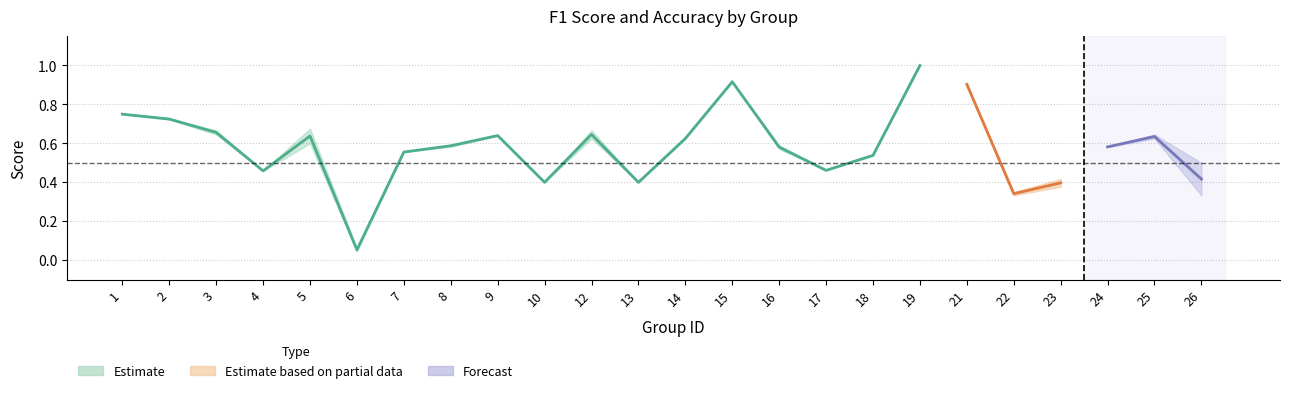

What is the value of the f1 point at the 23rd from the left?

0.6